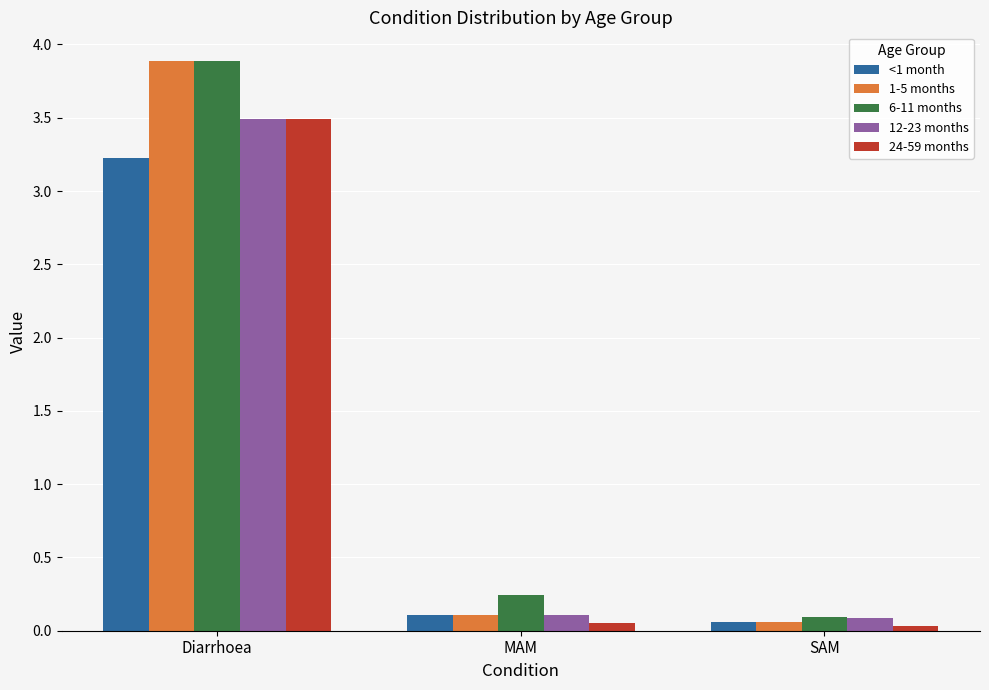

At which category does the chart reach its peak across all series?

Diarrhoea